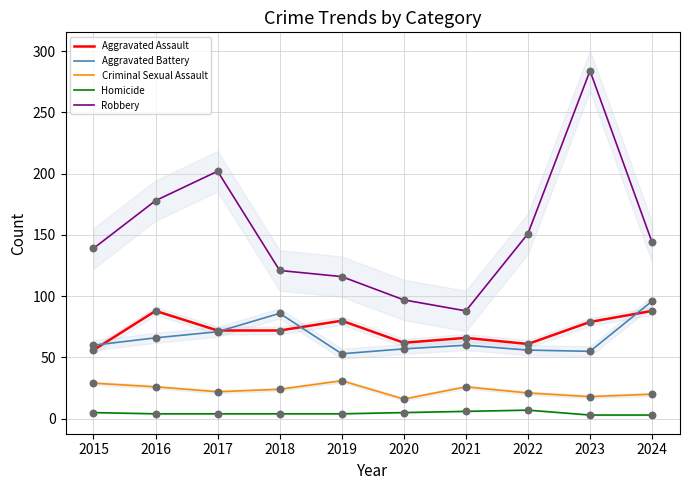

At which category is the sum across all series the highest?

2023